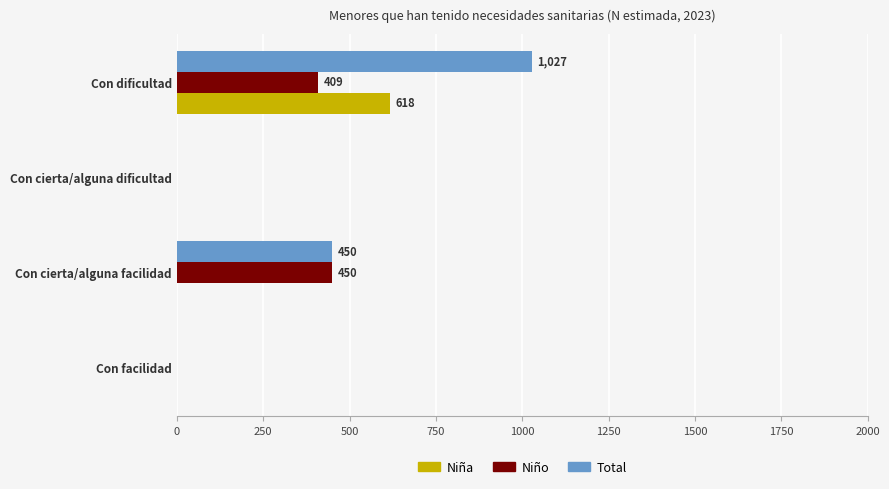

Where is Total nearest to the value 513?

Con cierta/alguna facilidad